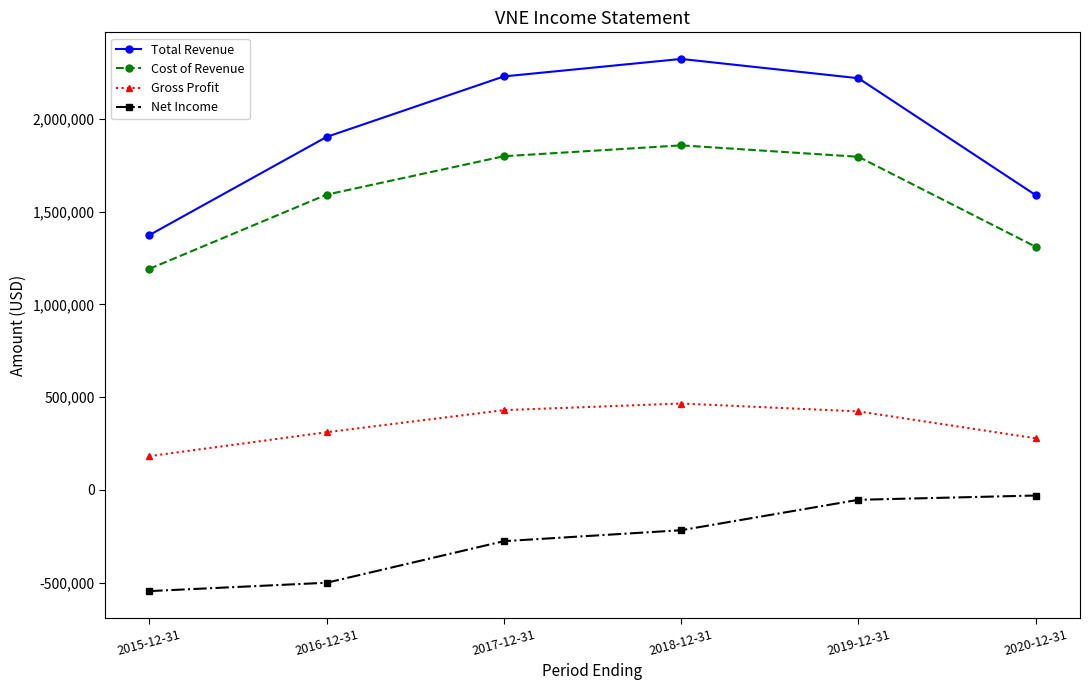

True or false: Net Income and Gross Profit cross at least once.

False